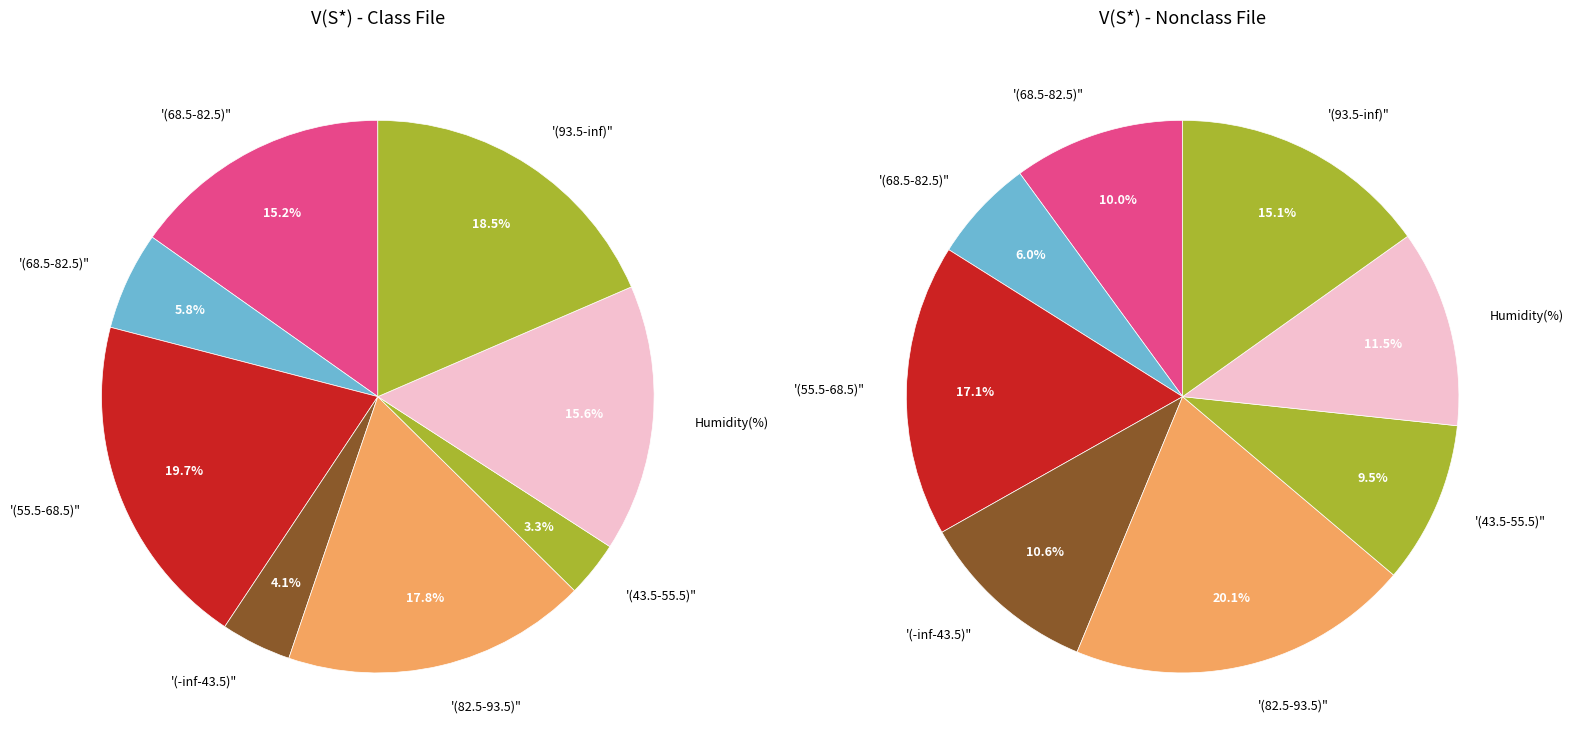

Is instance_7 the majority of the pie?

No